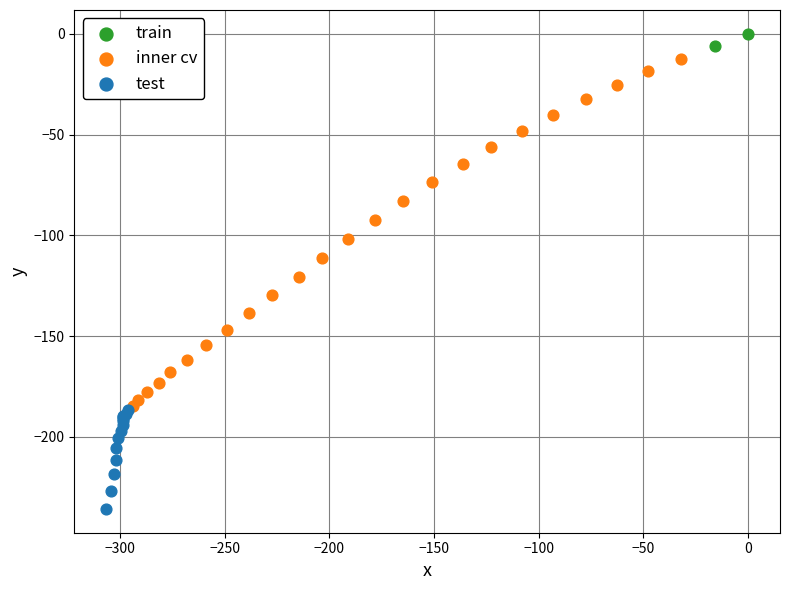

Which series contains the highest Y value?

train